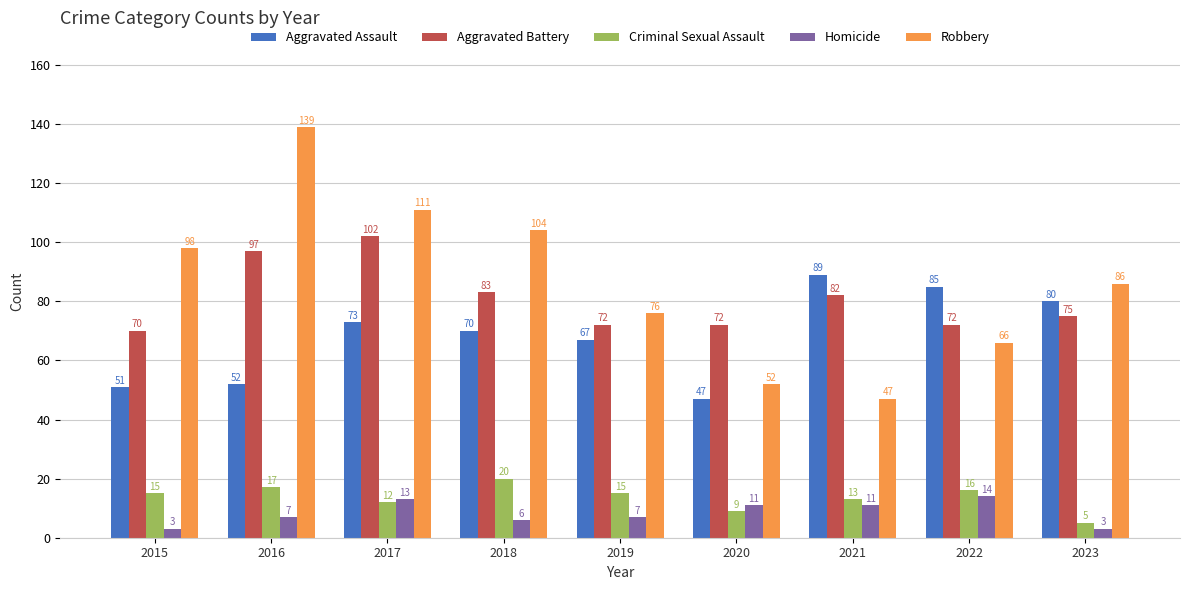

Between 2015 and 2018, which series saw the biggest shift?

Aggravated Assault